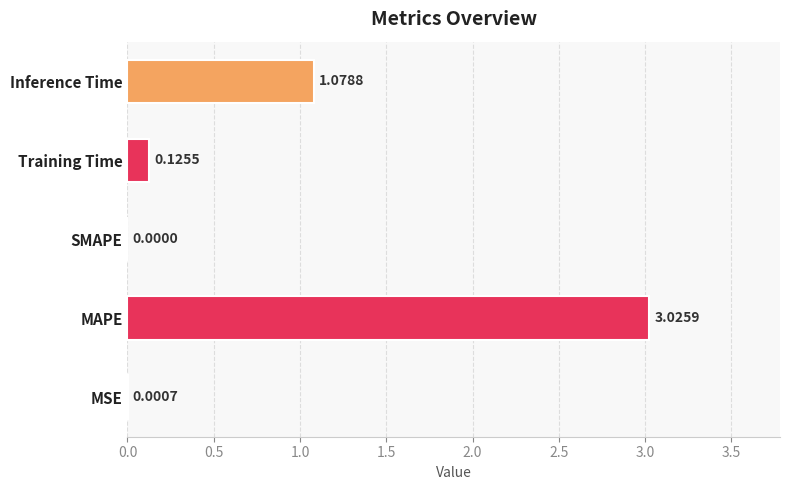

Which has a higher value, Inference Time or MAPE?

MAPE